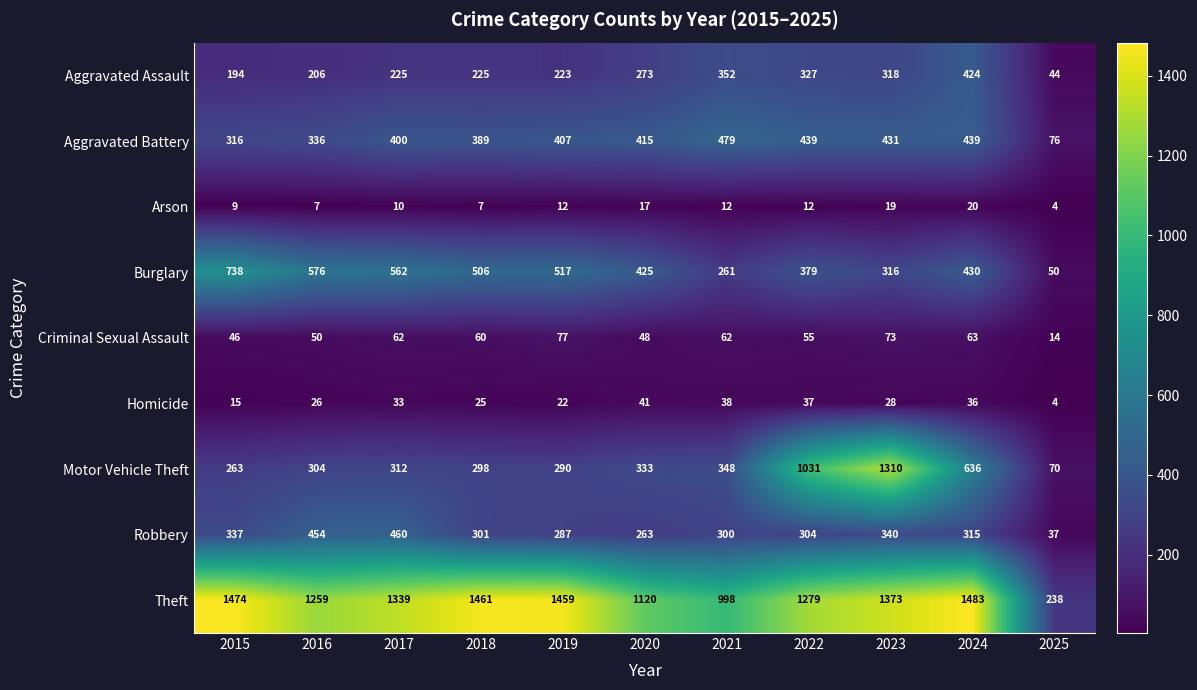

Which series has the largest total across all categories?

Theft